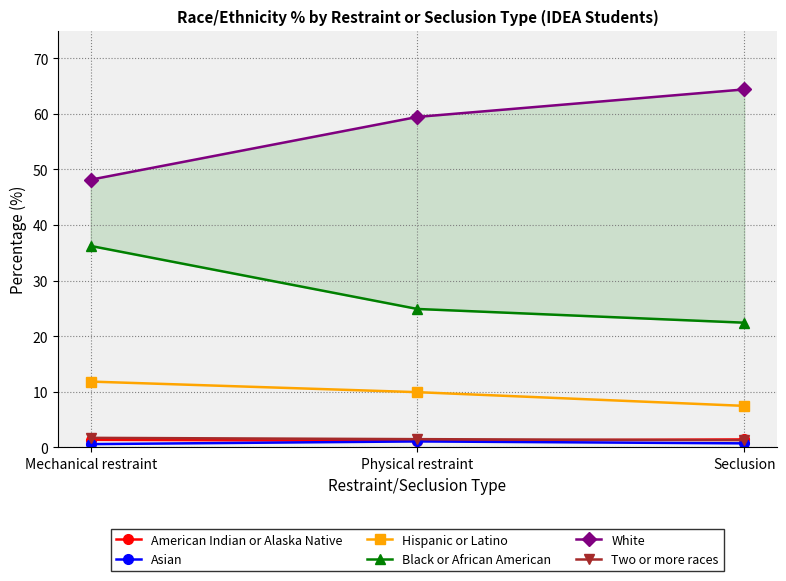

Which series has the largest range (max minus min)?

White